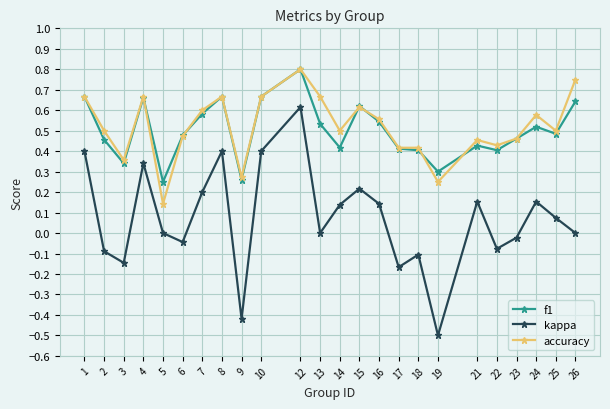

Which label corresponds to the largest value in the chart?

12